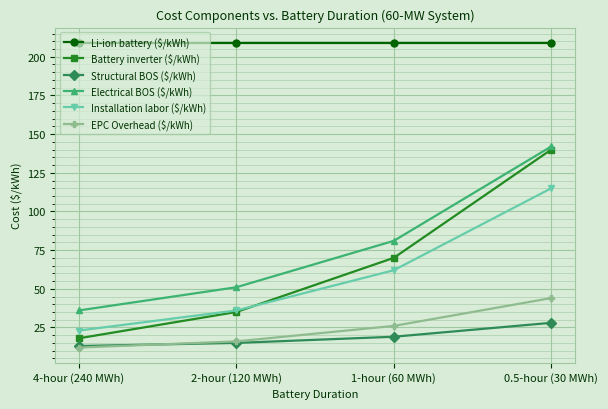

What is the label of the 3rd point from the left?

1-hour (60 MWh)